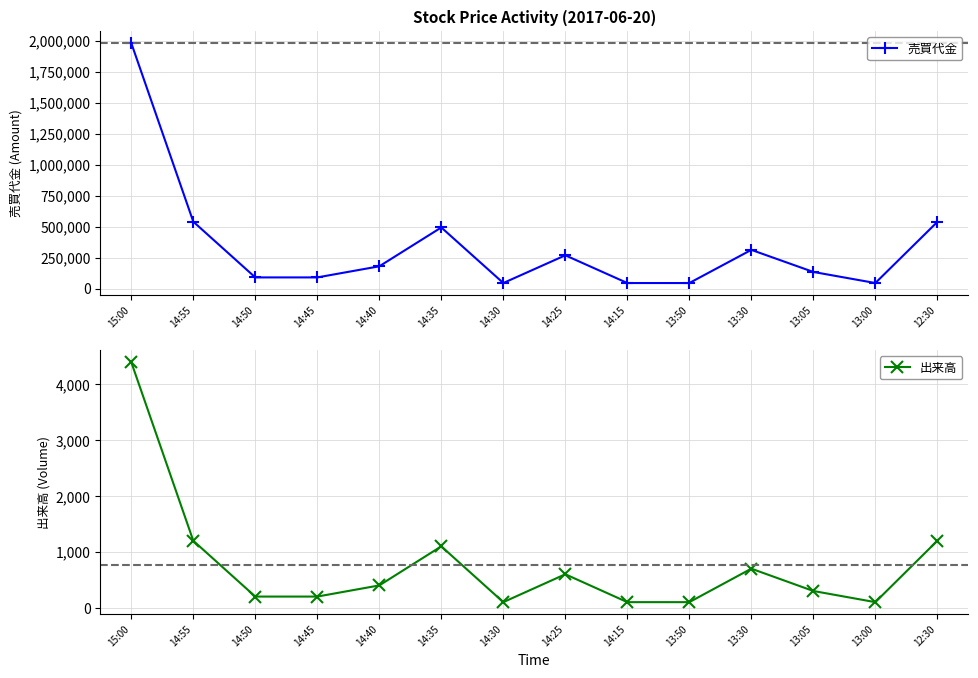

Rank the series by their average value, from lowest to highest.

出来高, 売買代金